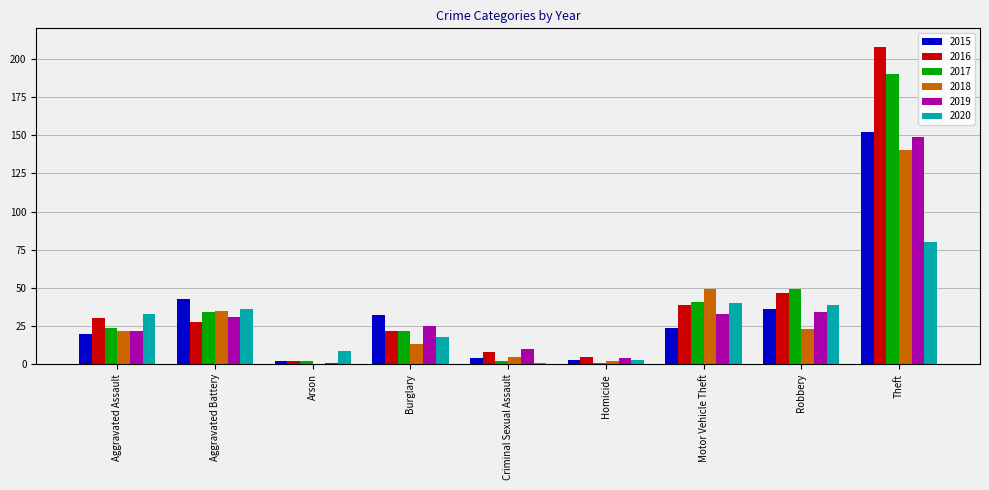

Which series changed the most between Aggravated Assault and Motor Vehicle Theft?

2018